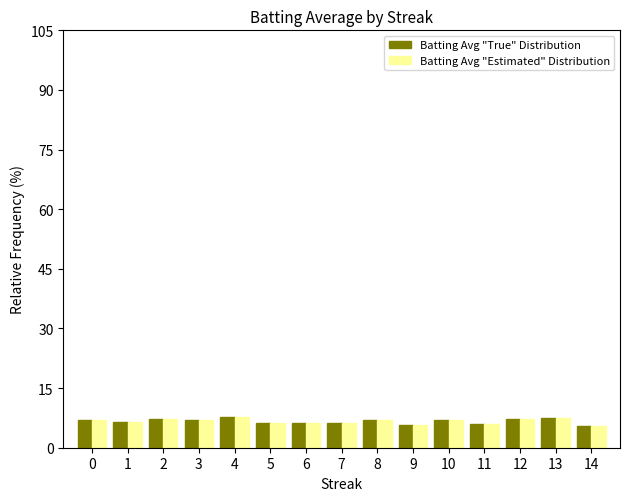

The value of Batting Avg "True" Distribution at 11 is 6.0. True or false?

True